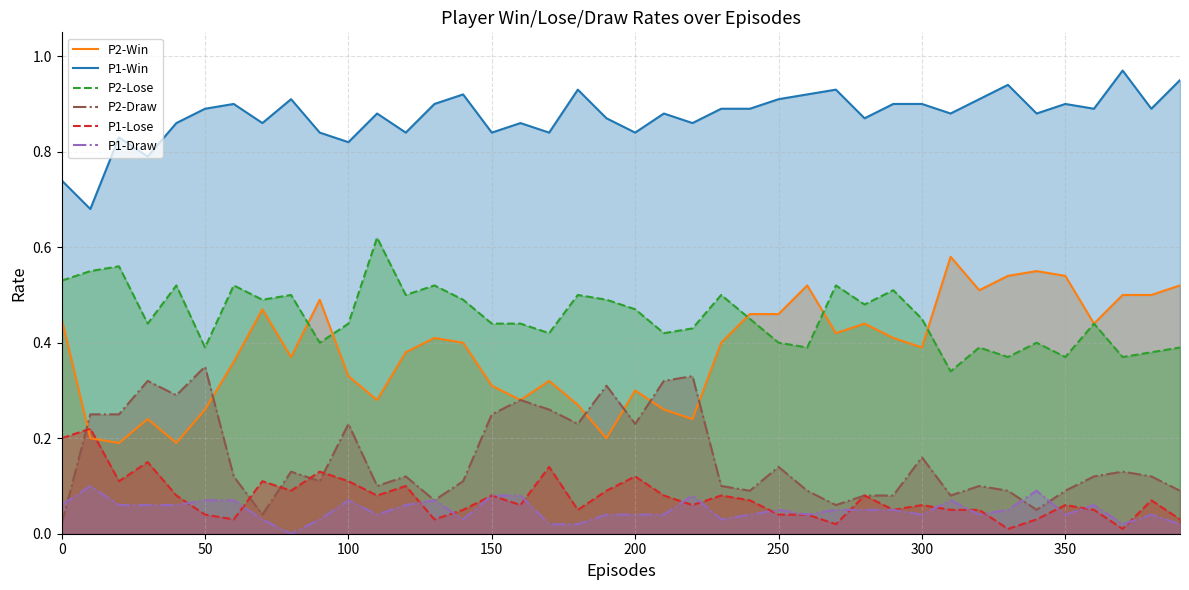

The value of P1-Win at 100 is 1.1. True or false?

False